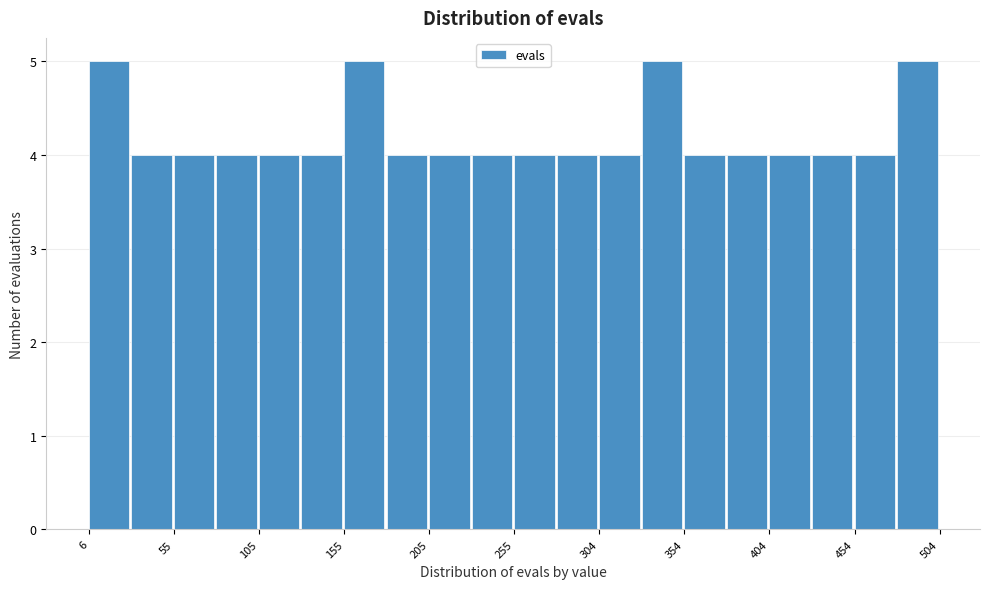

Reading left to right, list every bar in this chart as the range it spans on the x-axis followed by its height. Neither the bar edges nor the heights are printed on the chart, so give them approximately, as read against the axes.

5 to 30: 5
30 to 55: 4
55 to 80: 4
80 to 105: 4
105 to 130: 4
130 to 155: 4
155 to 180: 5
180 to 205: 4
205 to 230: 4
230 to 255: 4
255 to 280: 4
280 to 305: 4
305 to 330: 4
330 to 355: 5
355 to 380: 4
380 to 405: 4
405 to 430: 4
430 to 455: 4
455 to 480: 4
480 to 505: 5